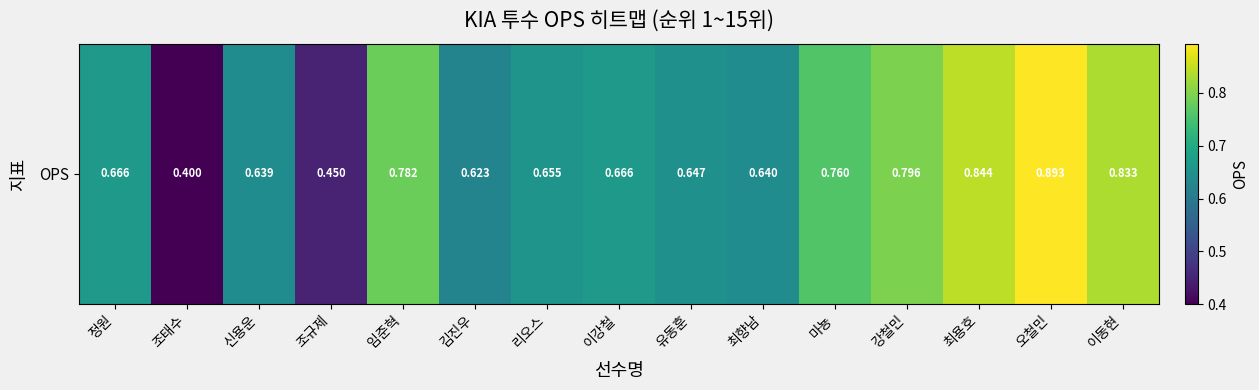

What is the sum of all values?

10.3